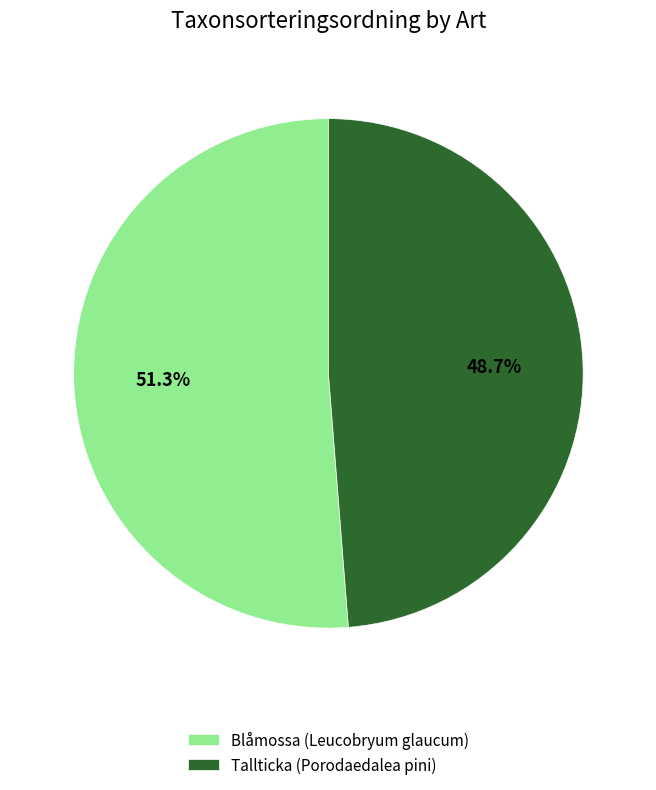

Which has a higher value, Tallticka (Porodaedalea pini) or Blåmossa (Leucobryum glaucum)?

Blåmossa (Leucobryum glaucum)